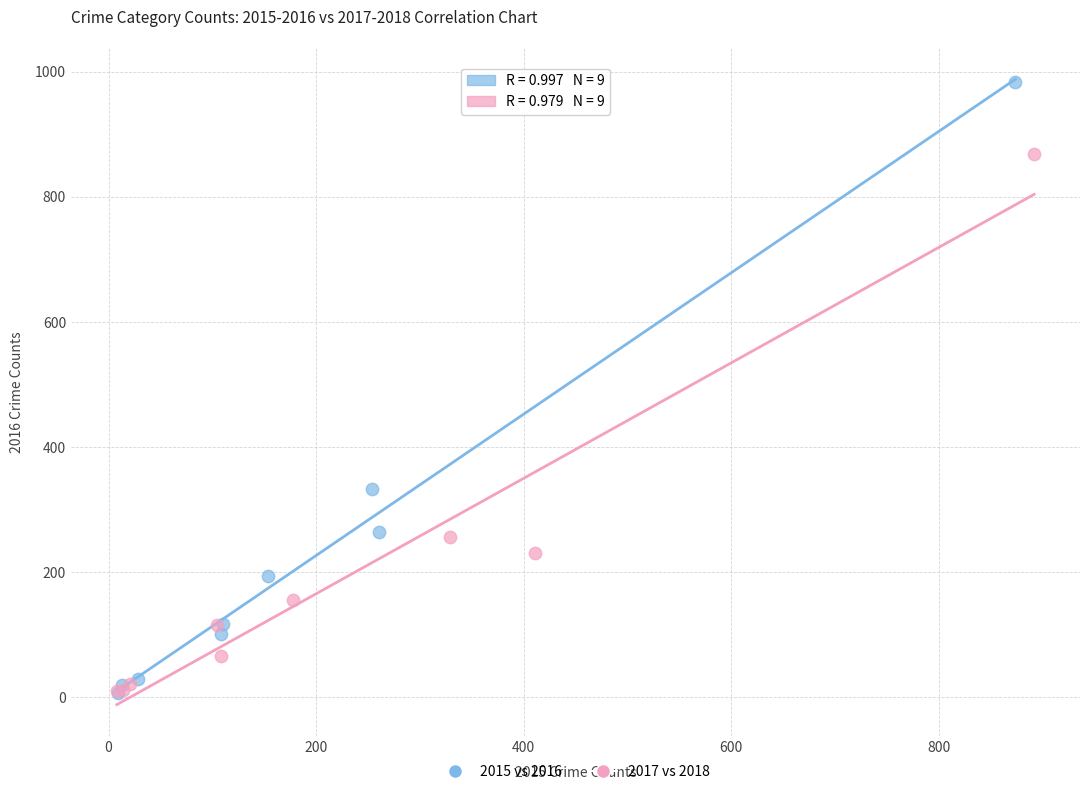

What are all the series names shown in the legend?

2015 vs 2016, 2017 vs 2018